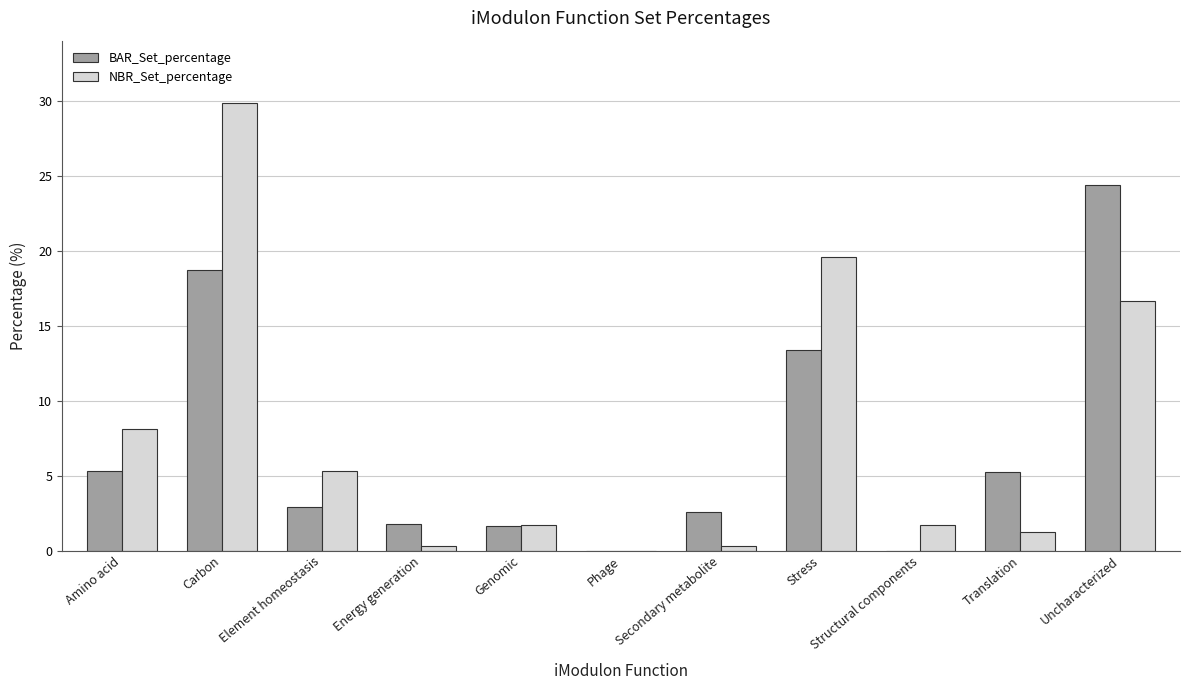

Between Translation and Uncharacterized, which series saw the biggest shift?

BAR_Set_percentage